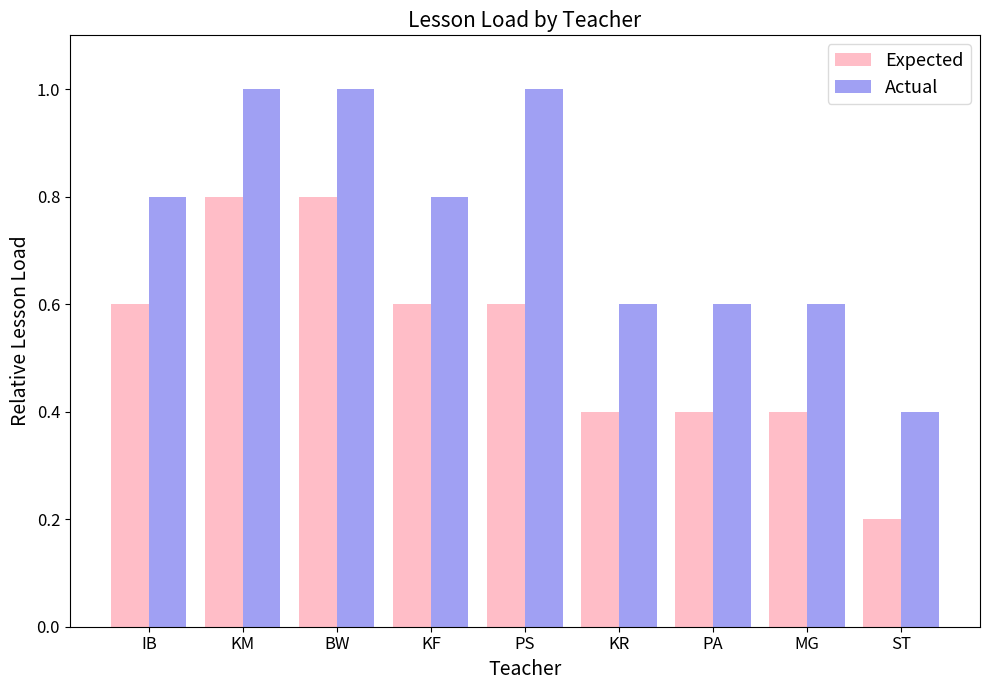

What is the value of the Expected bar at the 1st from the left?

0.6